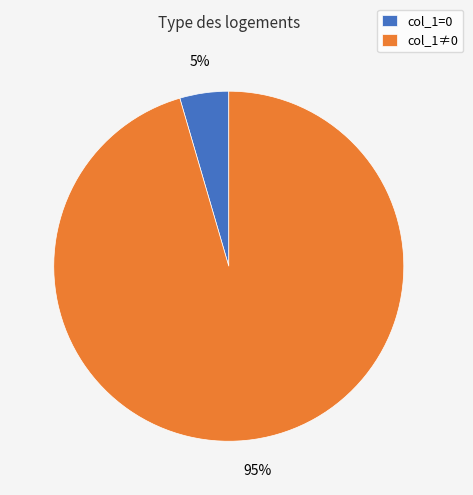

What percentage is the col_1≠0 slice, to the nearest percent?

95%